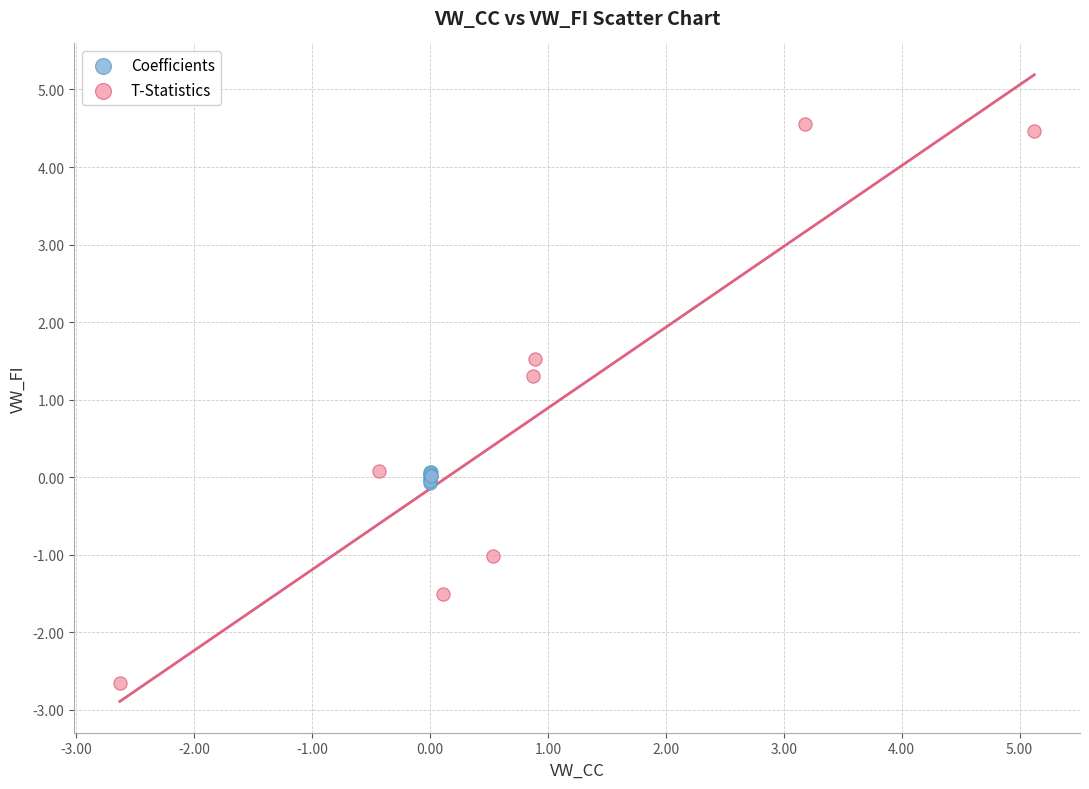

Which series contains the lowest Y value?

T-Statistics